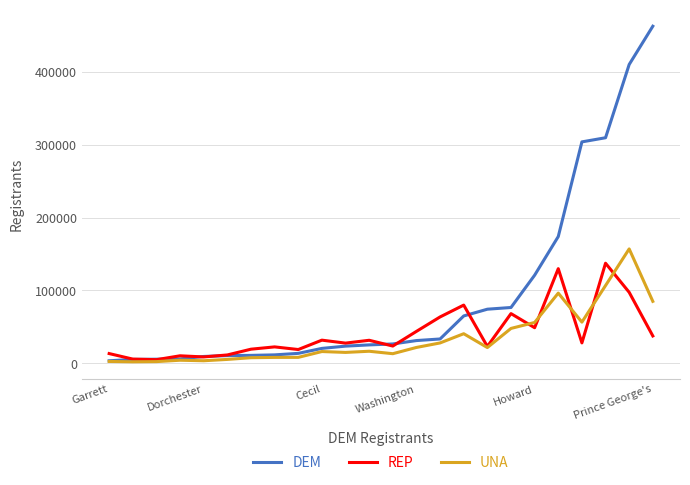

What is the greatest value displayed?

462097